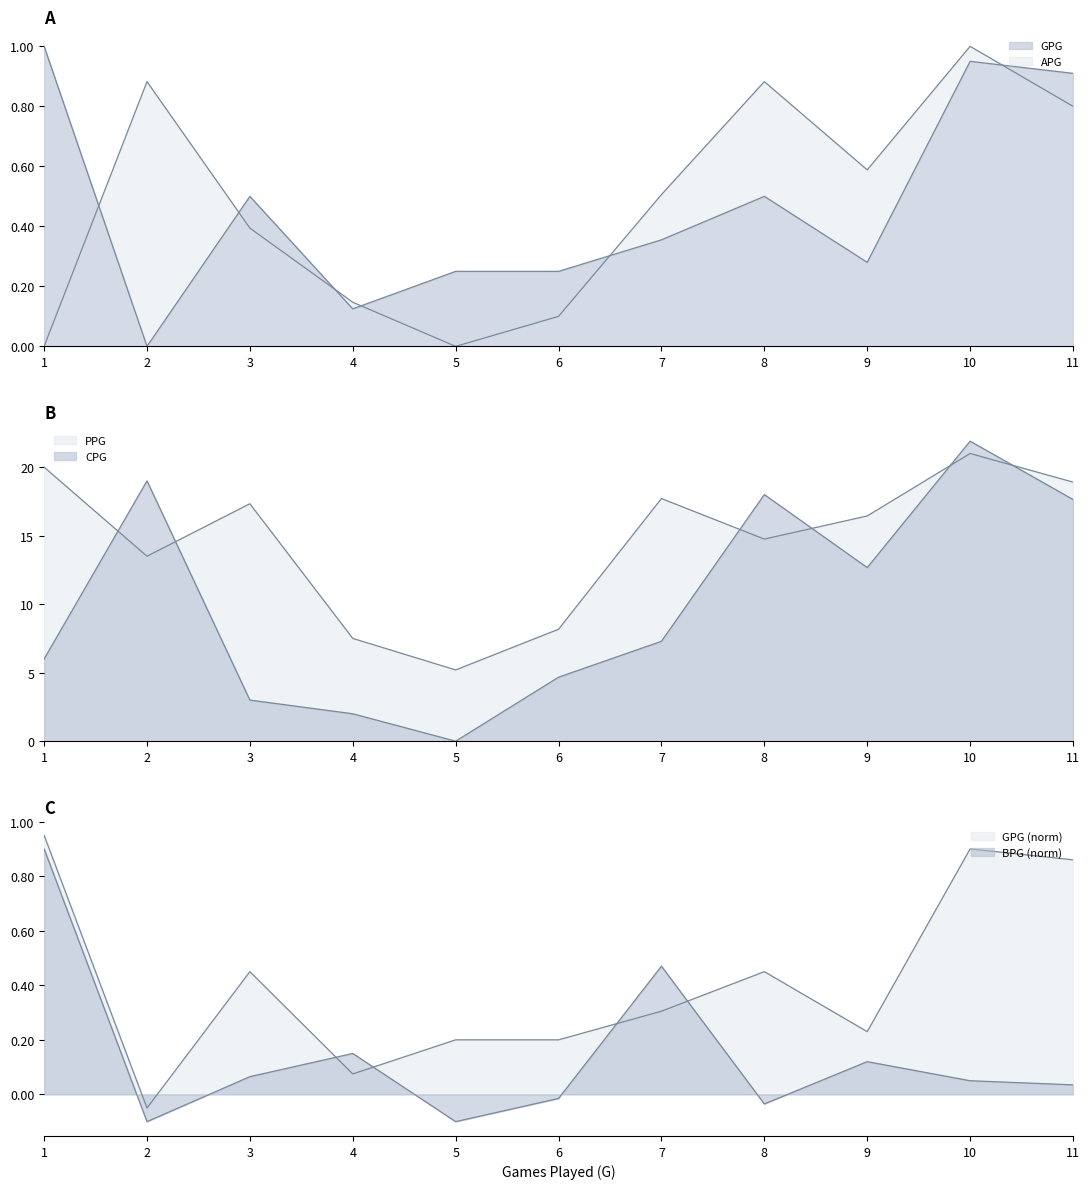

Where is GPG nearest to the value 0?

2